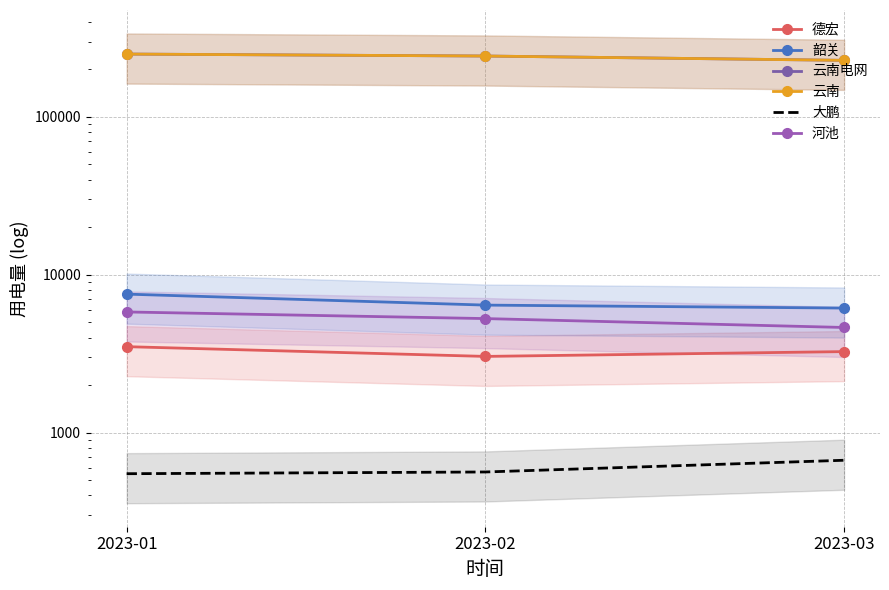

Which category has the highest value across all series?

2023-01